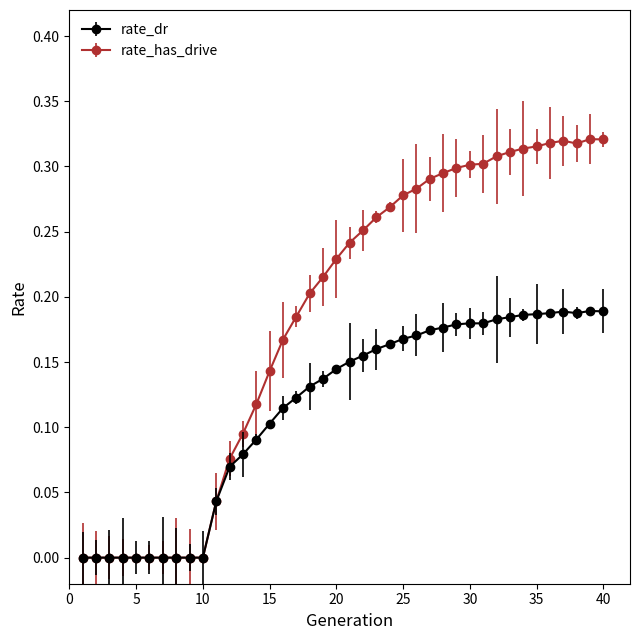

Which series has the largest total across all categories?

rate_has_drive